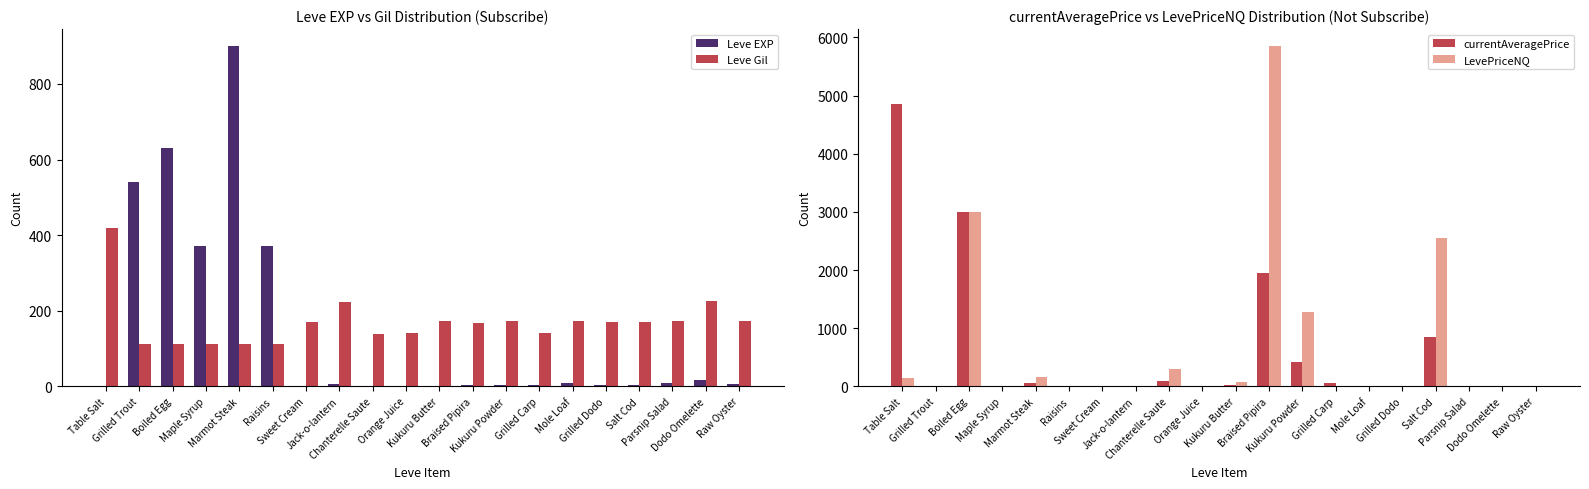

What is the difference between the maximum and minimum values in the currentAveragePrice series?

4847